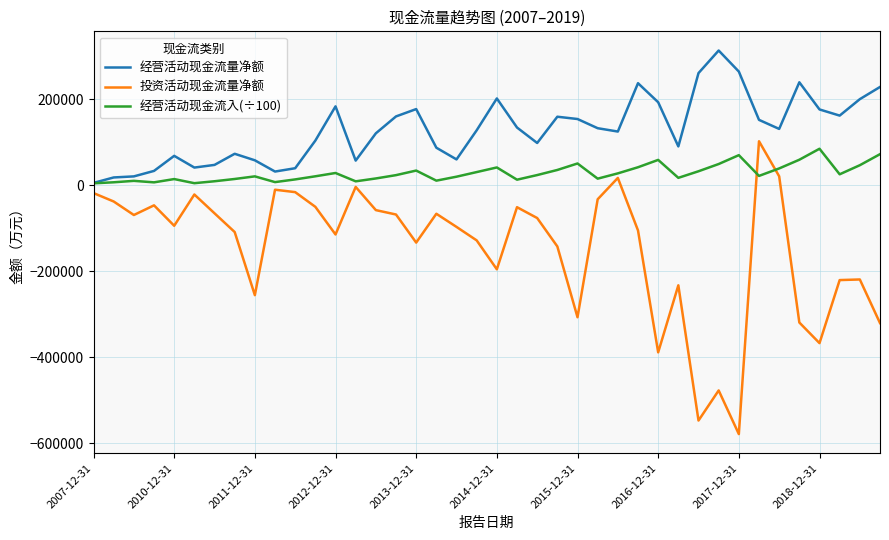

True or false: 投资活动现金流量净额 and 经营活动现金流量净额 cross at least once.

False